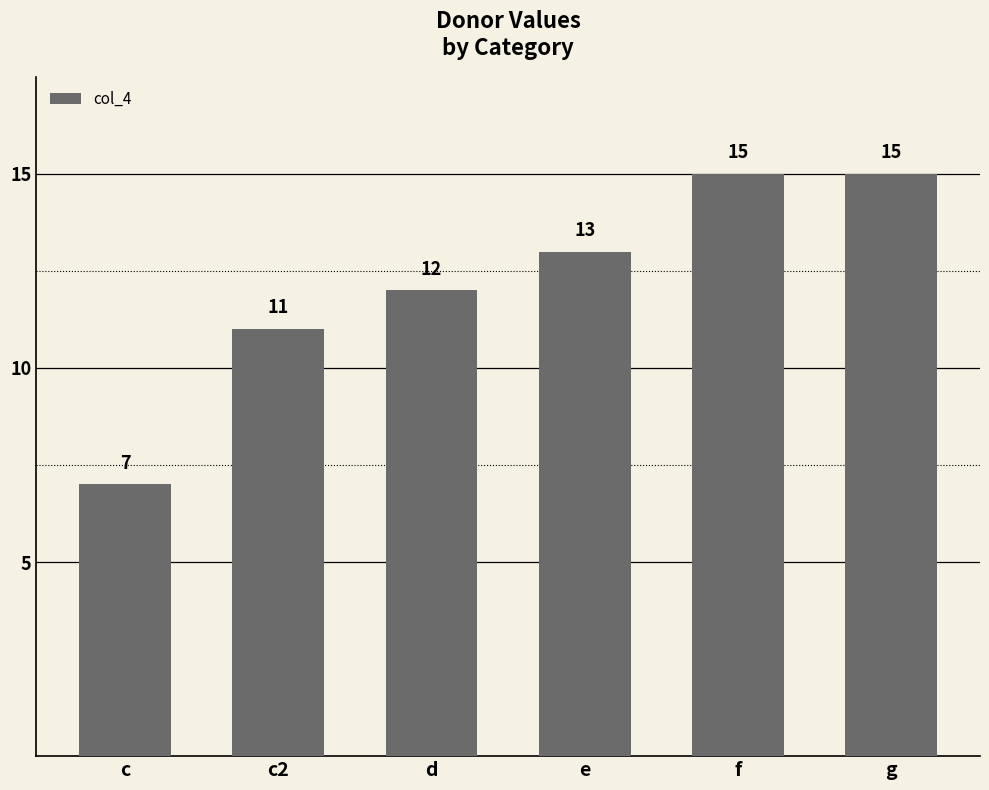

Reading left to right, extract all data points from this chart.

c=7	c2=11	d=12	e=13	f=15	g=15